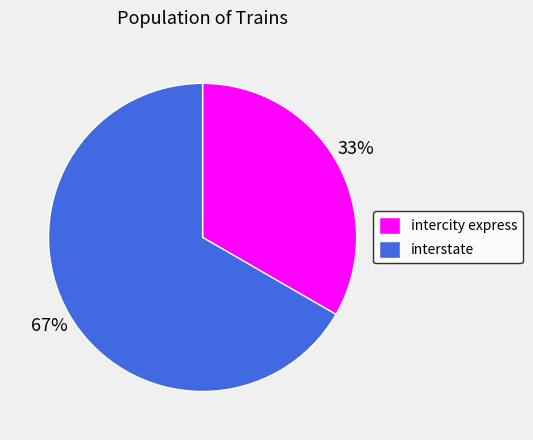

What is the largest slice in the pie chart?

interstate